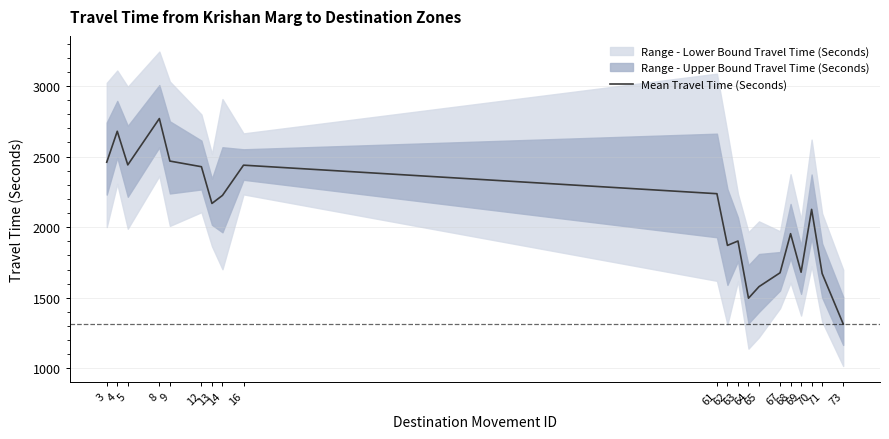

How many values are below 2168?

10